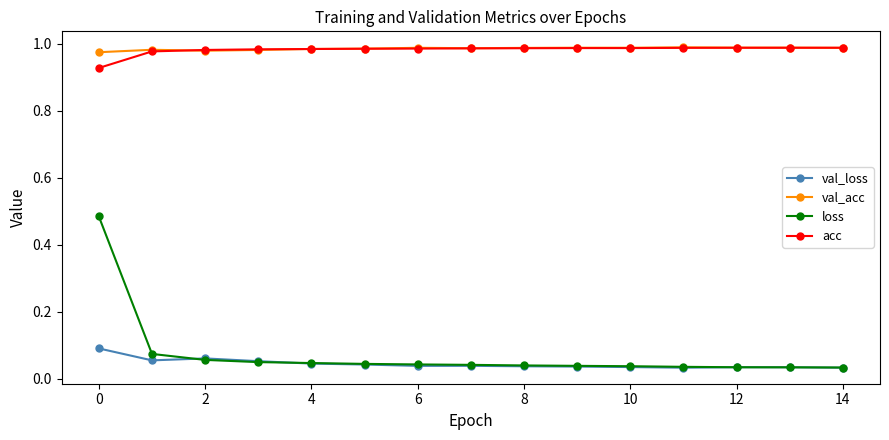

Count the val_acc values in the range 0 to 1.

15